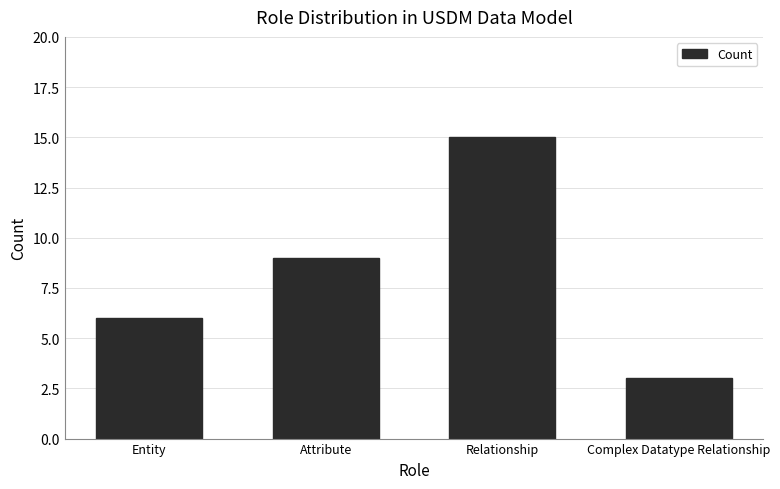

What value does the data have at Relationship, to the nearest 5?

15